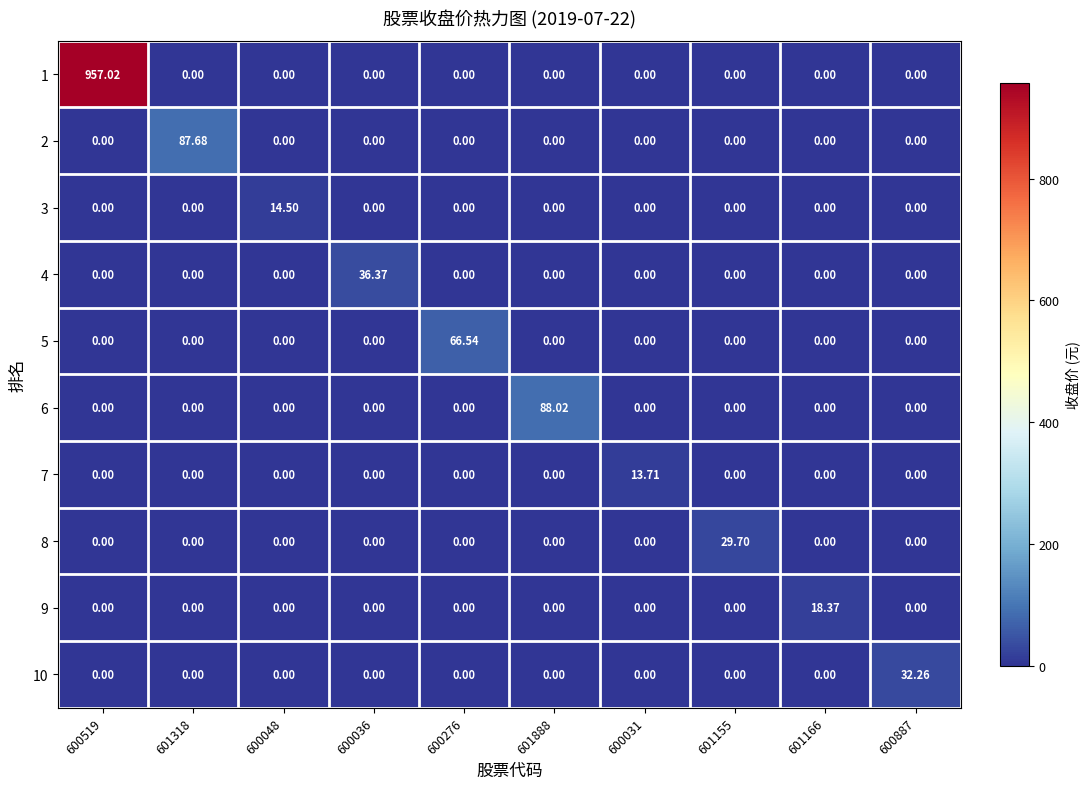

Which series changed the most between 601318 and 601166?

2